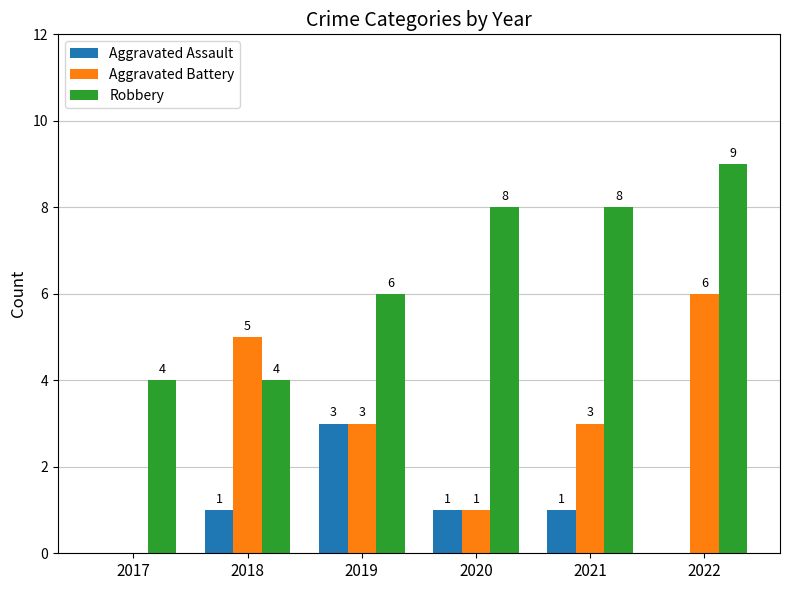

Which category has the highest value across all series?

2022